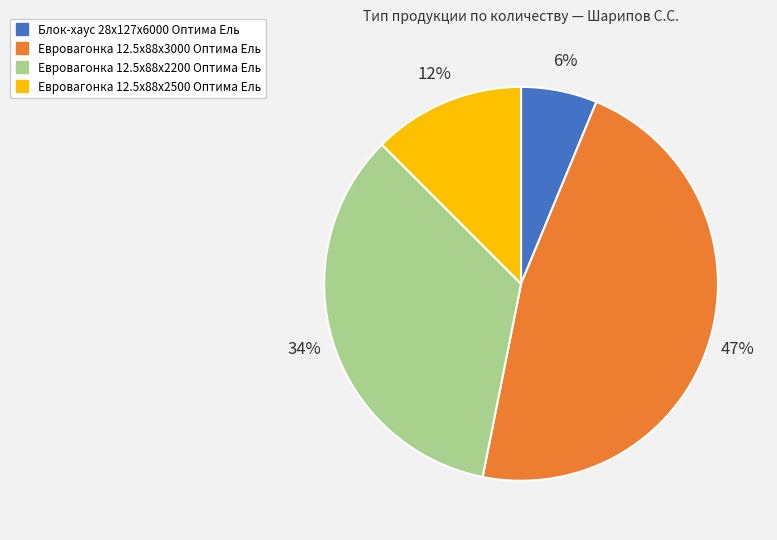

Is it true that Евровагонка 12.5x88x2500 Оптима Ель is 27% of the pie?

False